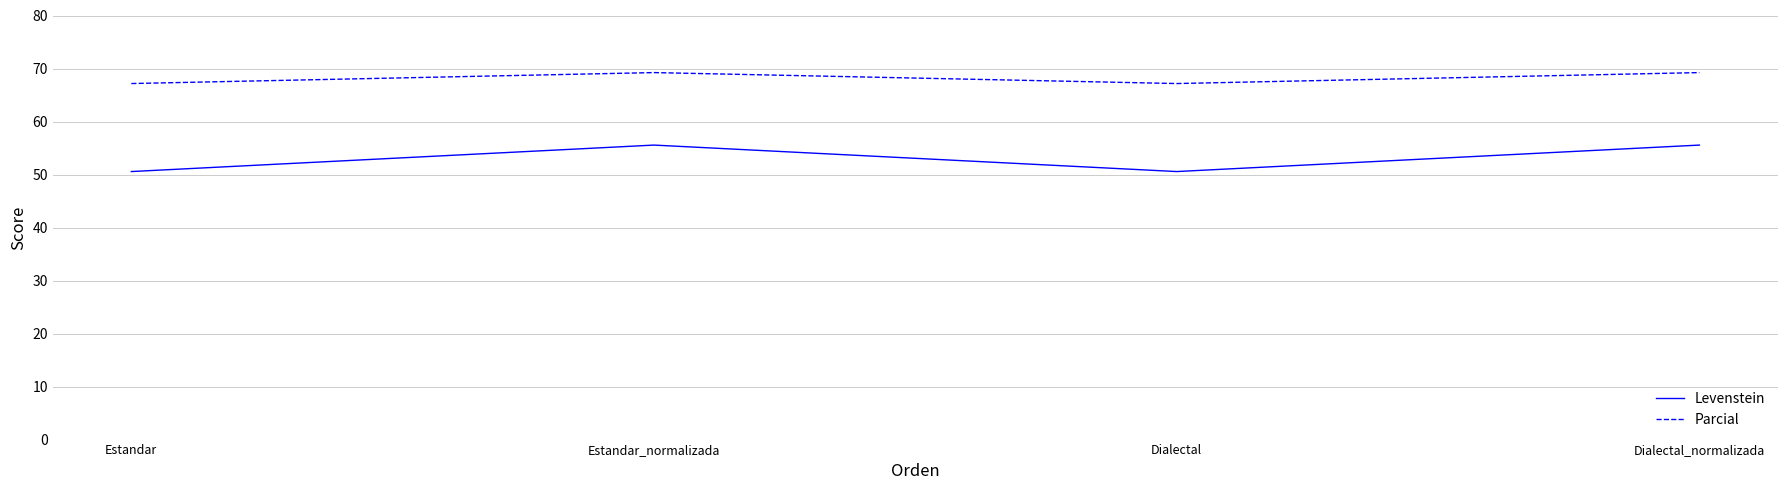

How many lines are shown in the chart?

2